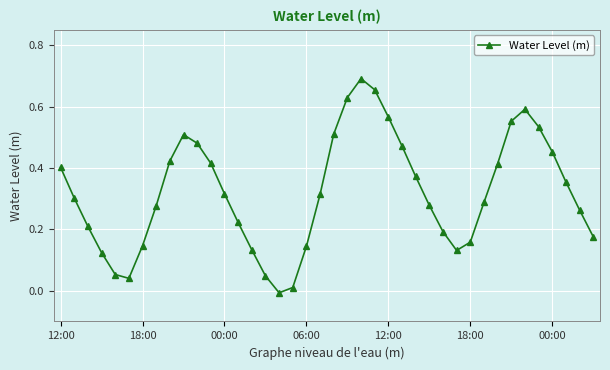

What is the sum of all values?

12.8